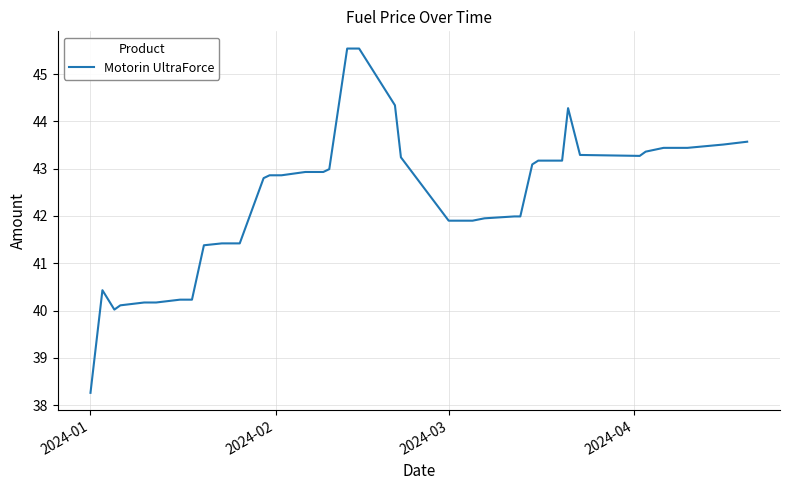

What is the difference between the maximum and minimum values?

7.3